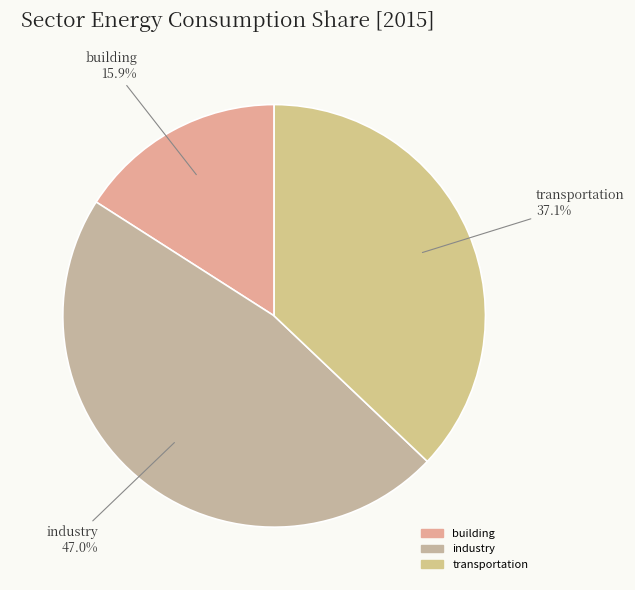

Between transportation and industry, which is larger?

industry